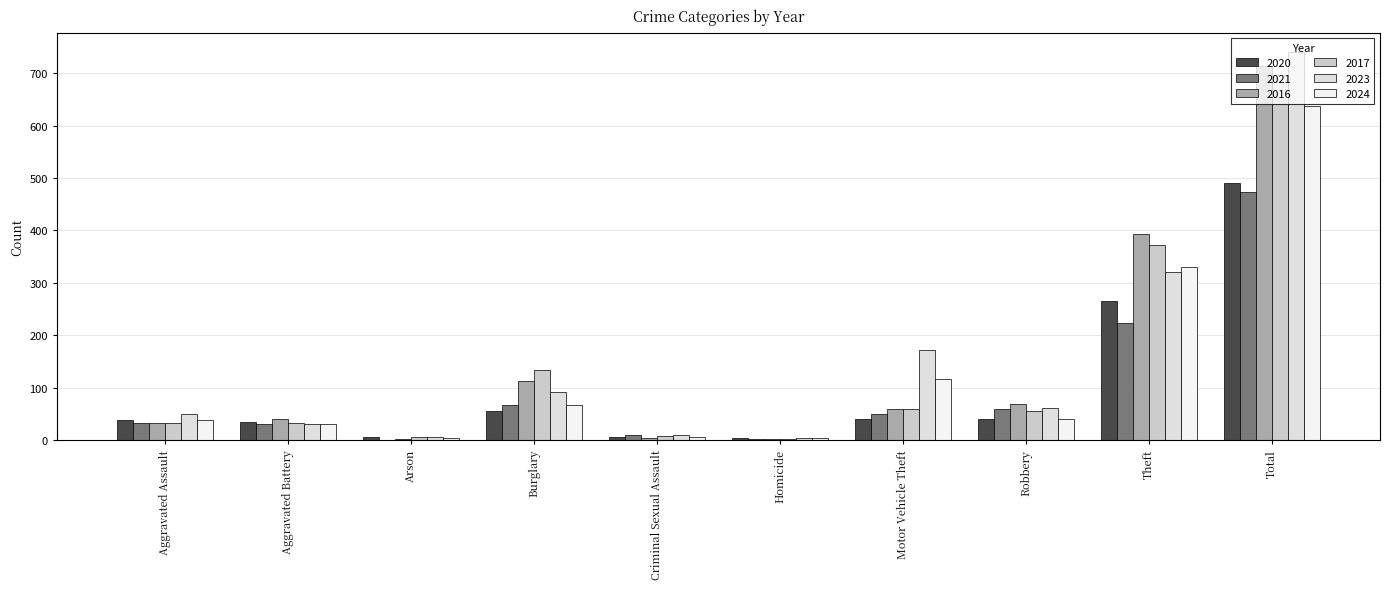

The value of 2023 at Total is 741. True or false?

True